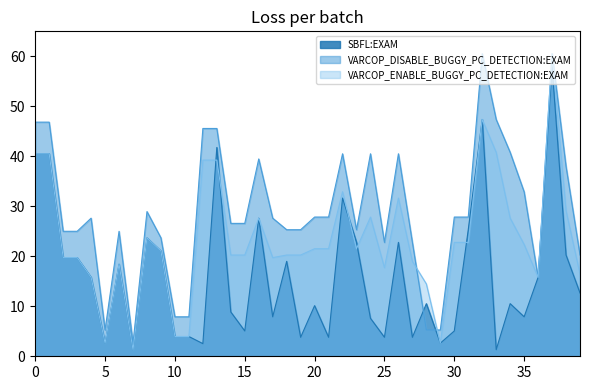

True or false: VARCOP_DISABLE_BUGGY_PC_DETECTION:EXAM has a value of 22.8 at 25.

True